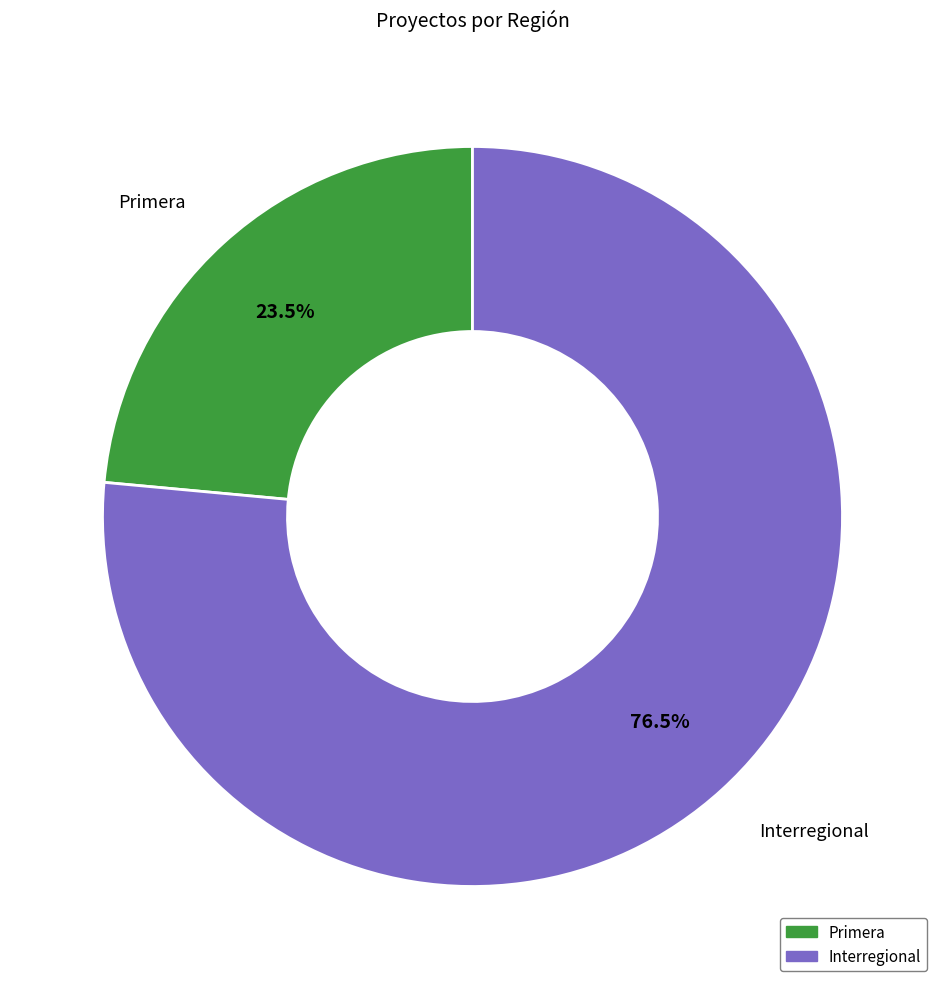

To the nearest percent, what is the difference between the largest and smallest slice percentages?

53%